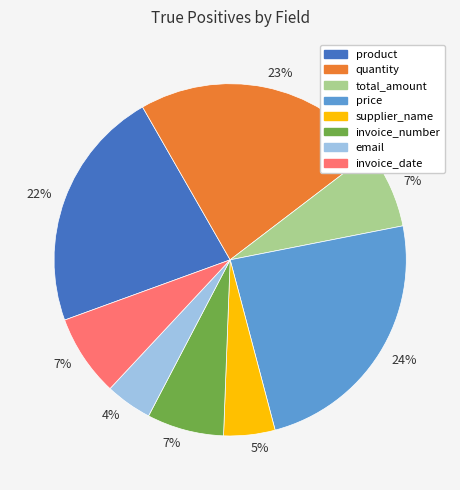

Does any single category account for the majority?

No